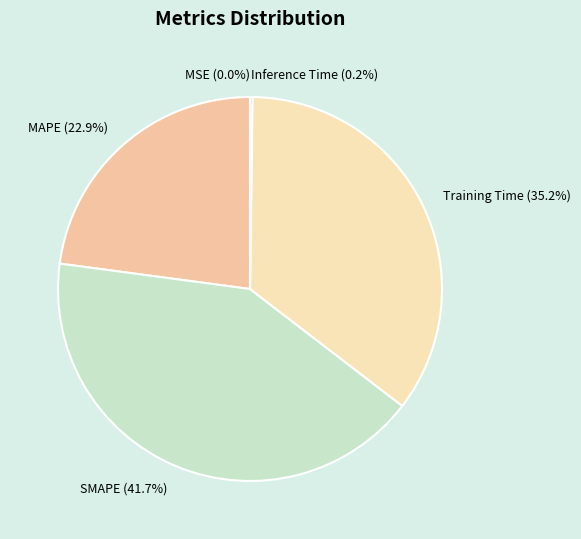

How much of the chart is everything except MAPE (22.9%)?

77.1%